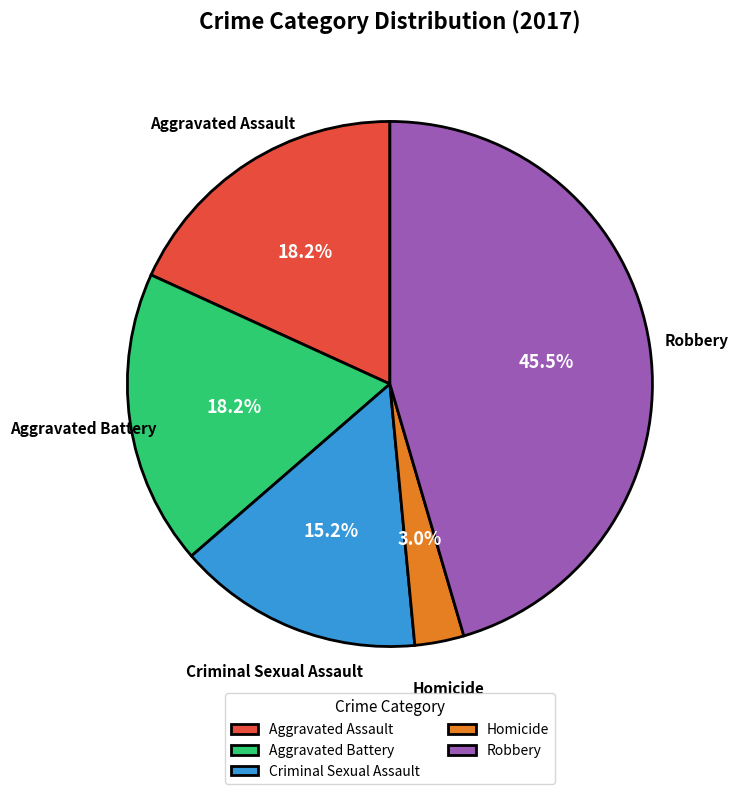

What is the largest slice in the pie chart?

Robbery